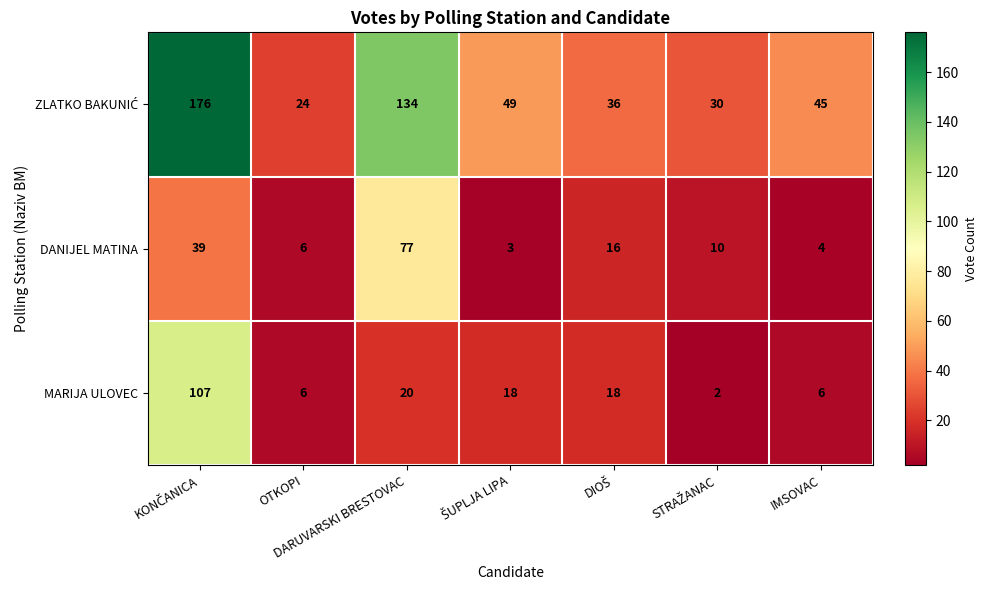

What is the sum of all MARIJA ULOVEC values?

177